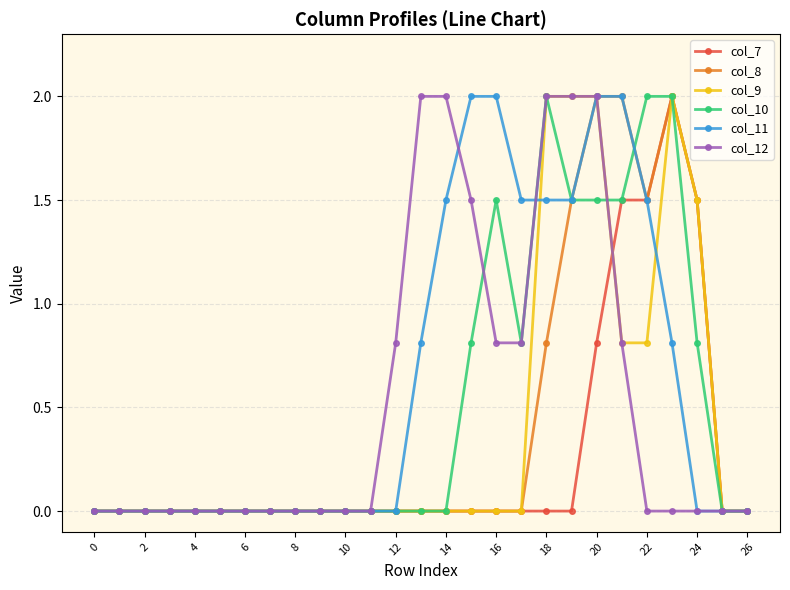

What is the maximum value shown in the chart?

2.0